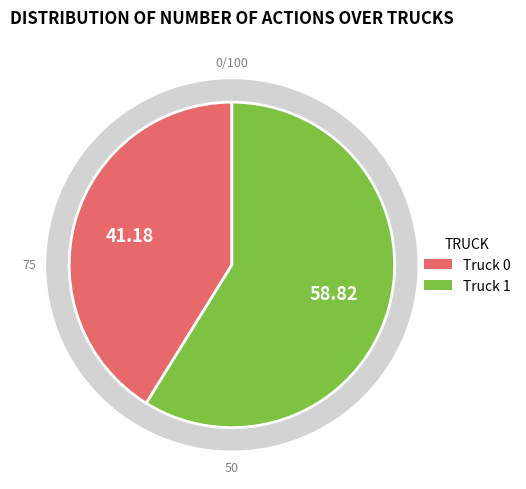

Rank the categories by value from highest to lowest.

Truck 1, Truck 0